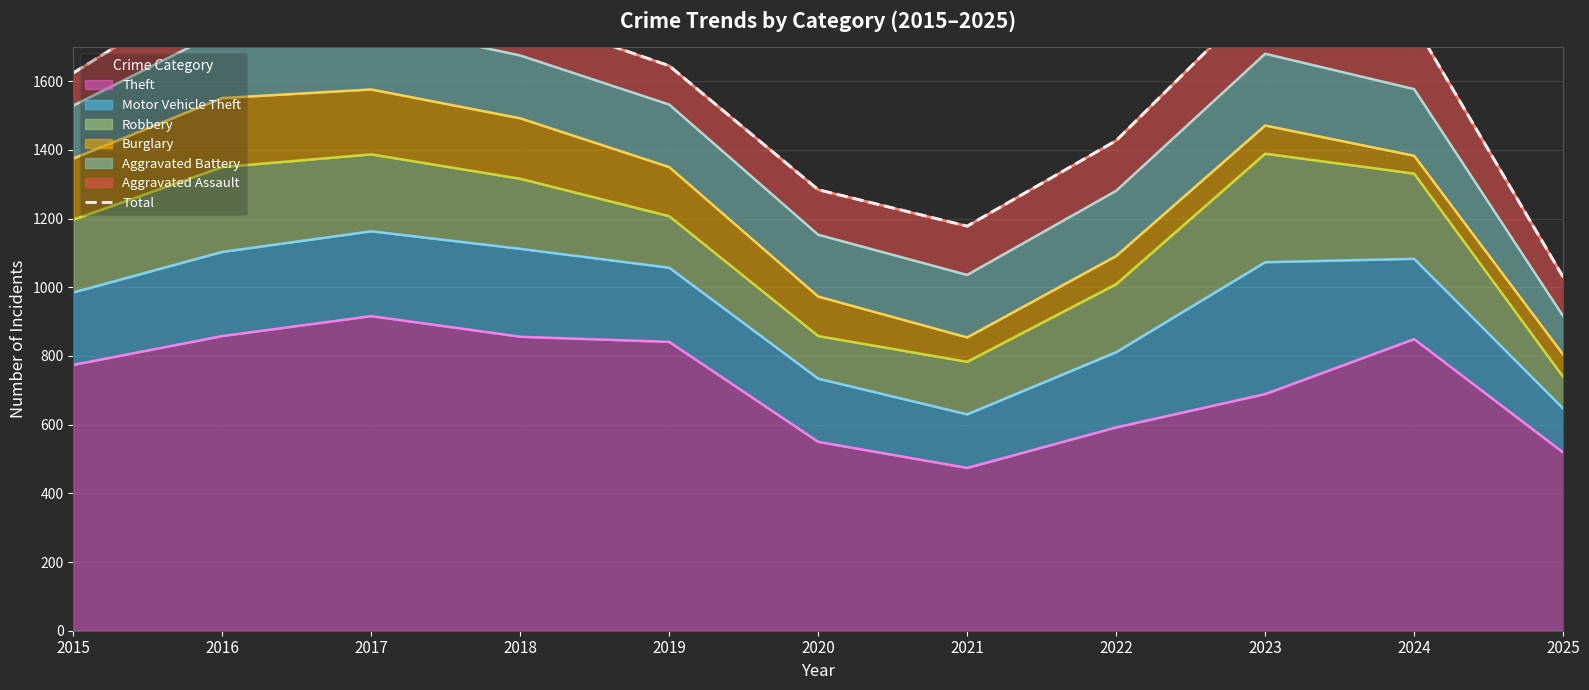

List the labels in order of value, largest first.

2017, 2016, 2023, 2018, 2024, 2019, 2015, 2022, 2020, 2021, 2025